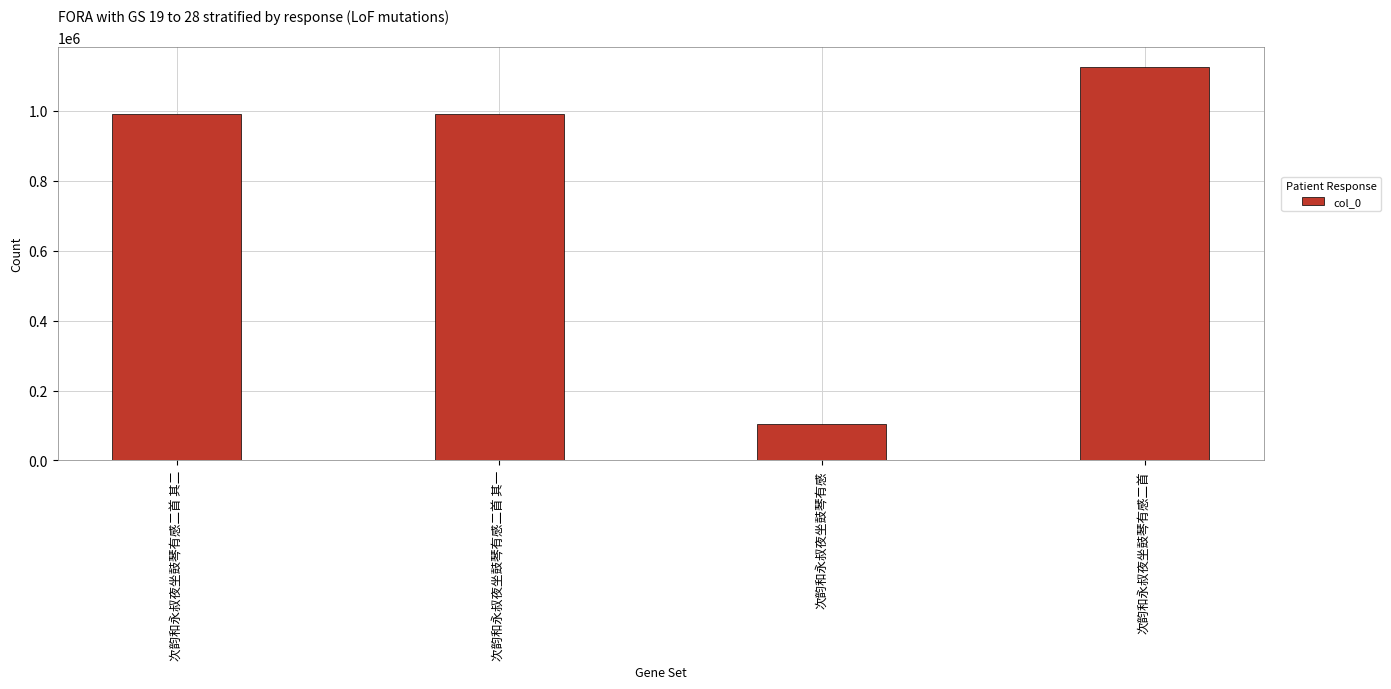

What is the sum of the values at 次韵和永叔夜坐鼓琴有感二首 and 次韵和永叔夜坐鼓琴有感二首 其一?

2118592